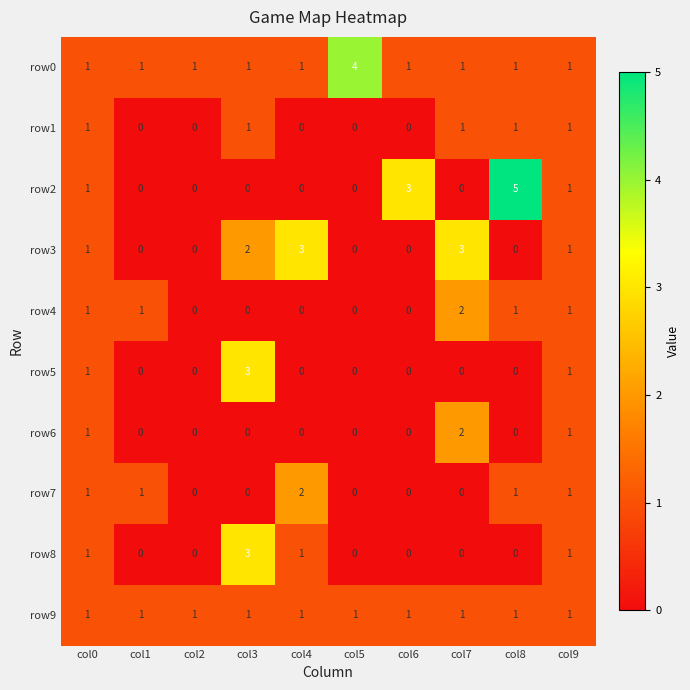

How many data points does each series have?

10